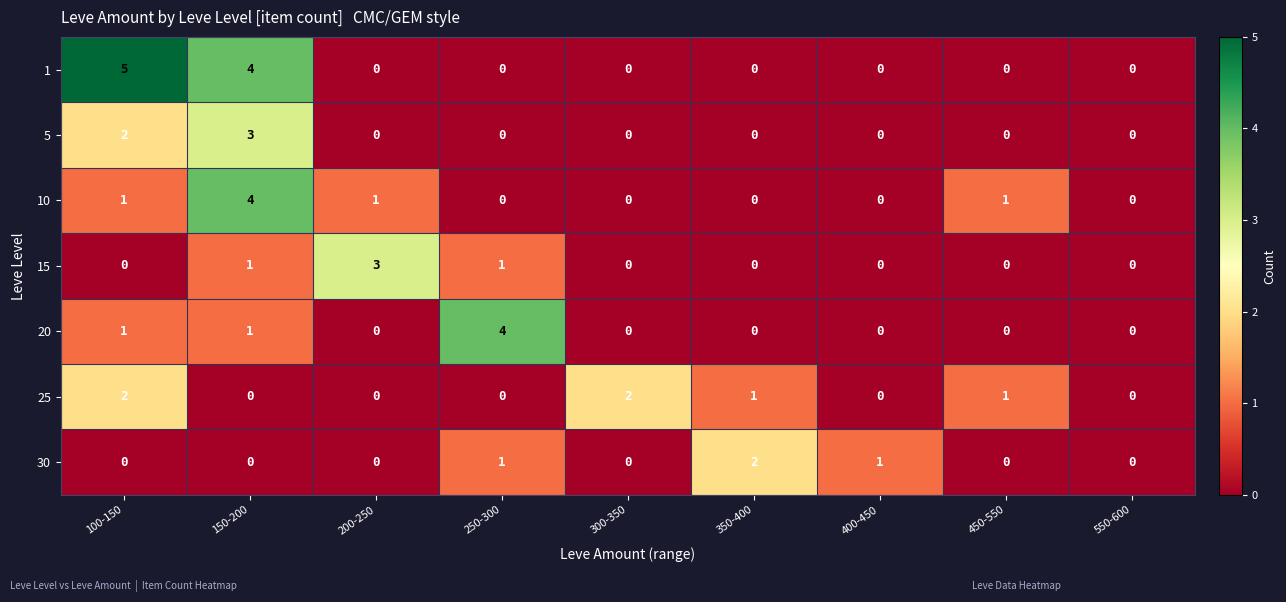

Count the 20 values in the range 0 to 1.

8